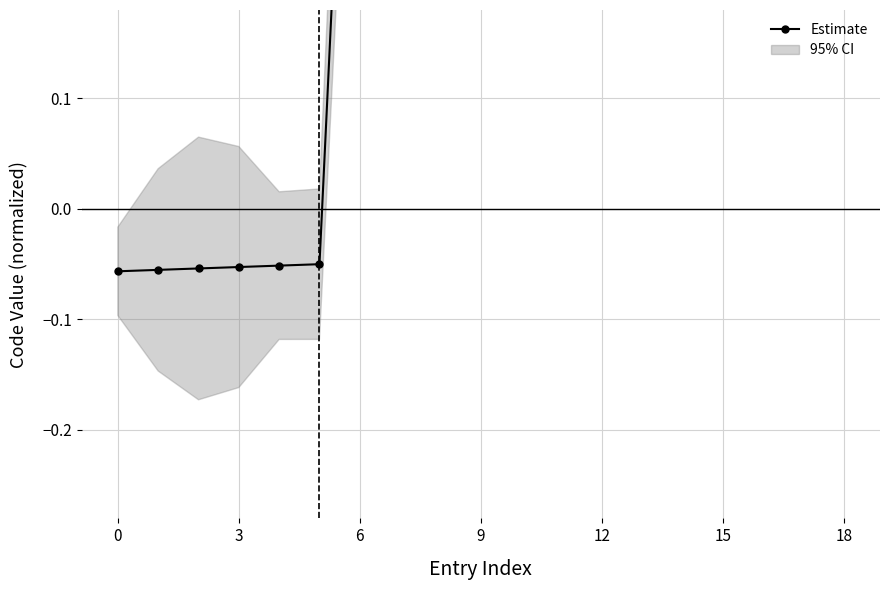

What is the maximum value shown in the chart?

3.4